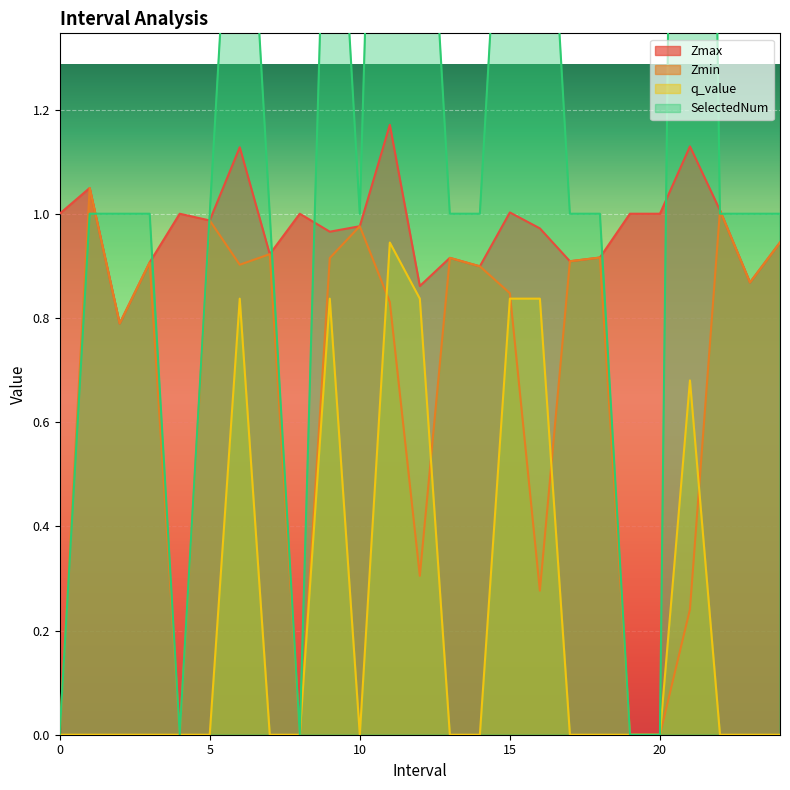

List the series in order of their peak value, lowest first.

q_value, Zmin, Zmax, SelectedNum